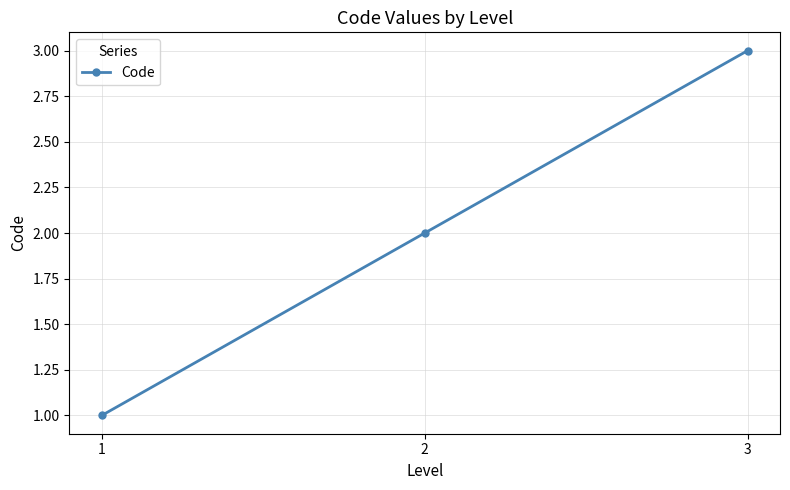

Reading left to right, transcribe all the data shown in this chart.

1	2	3